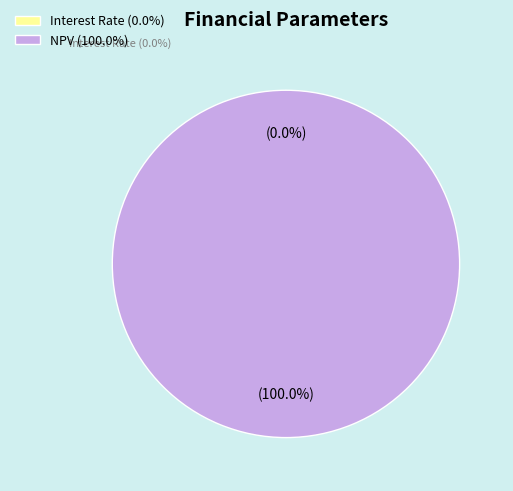

To the nearest percent, what percentage of the pie is NPV?

100%